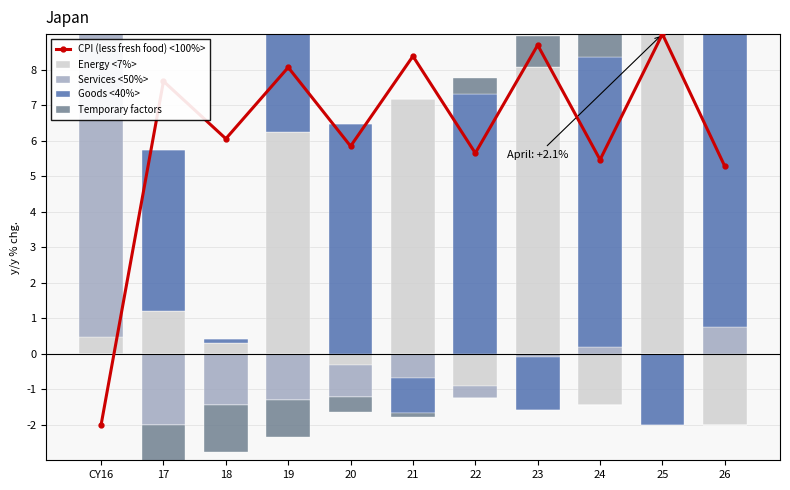

What position from the right is CY16?

11